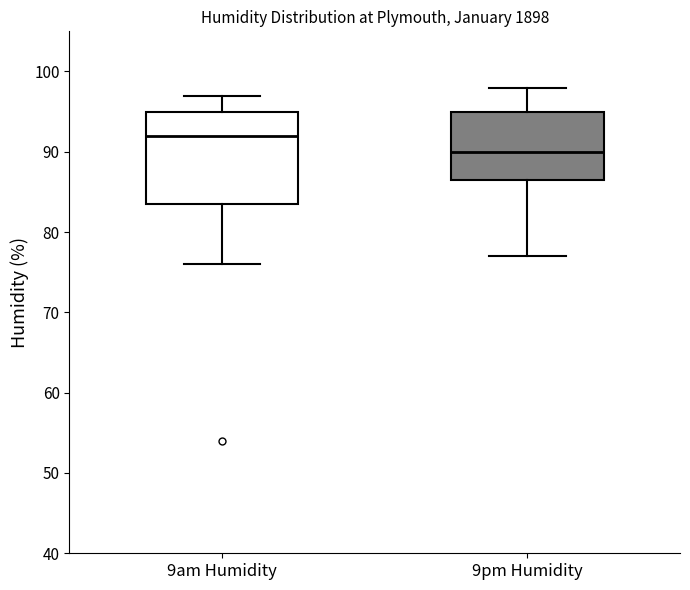

Reading left to right, transcribe this box plot: for each box, give where its median line is, the range the box spans, and where its two whiskers end, as read against the y-axis. The values are not printed on the chart, so give them approximately, as read against the axis.

9am Humidity: median 92, box 84 to 95, whiskers 76 to 97
9pm Humidity: median 90, box 87 to 95, whiskers 77 to 98